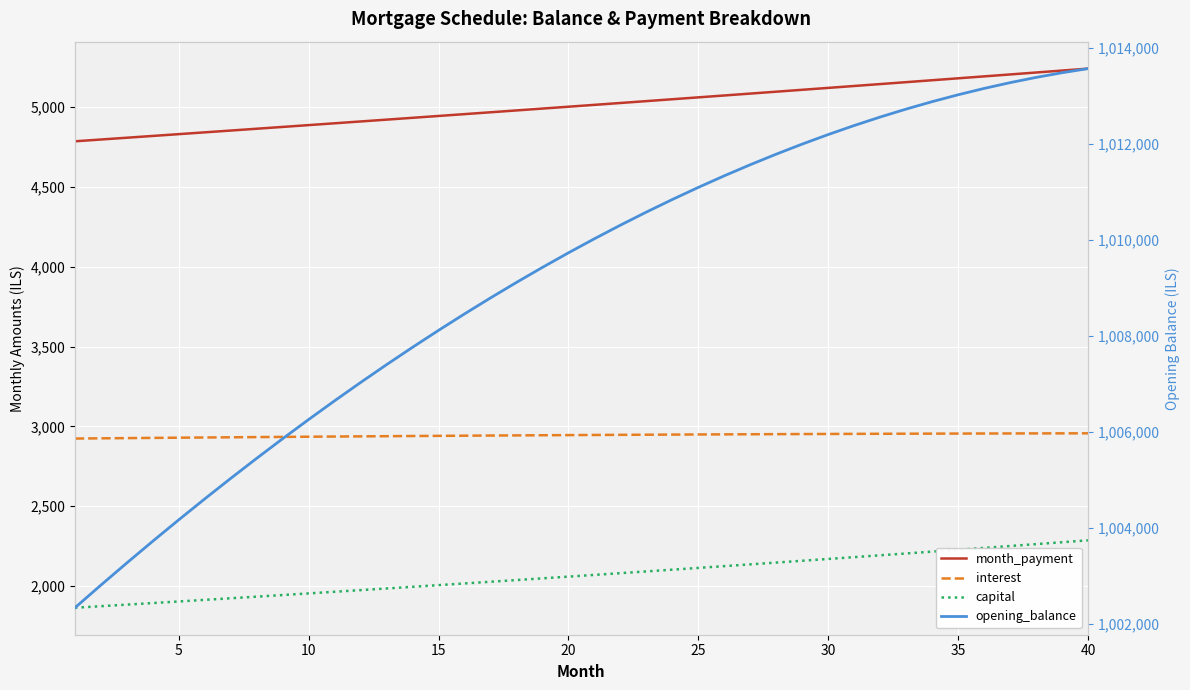

What is the approximate value of opening_balance at 20?

1009729.8